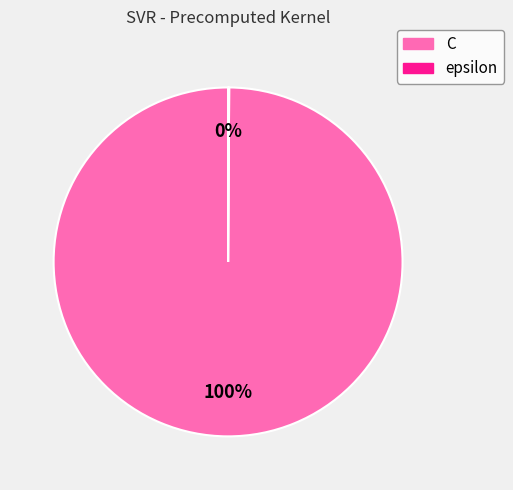

Does C account for over 50% of the chart?

Yes